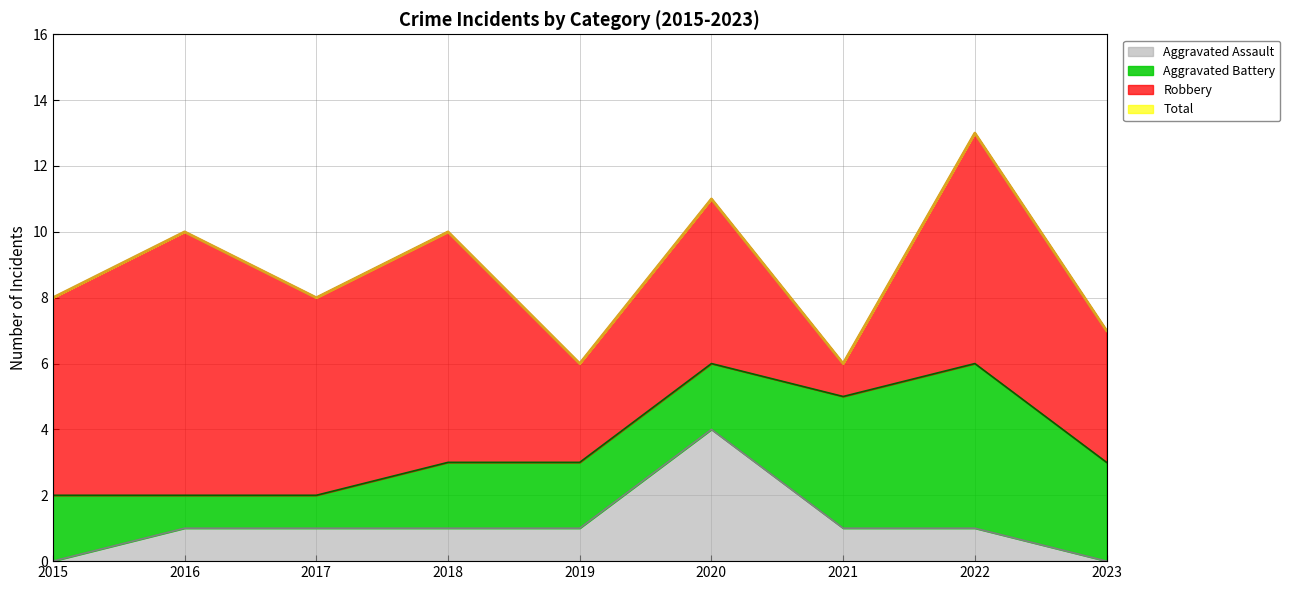

At which label is Aggravated Assault closest to 2?

2016